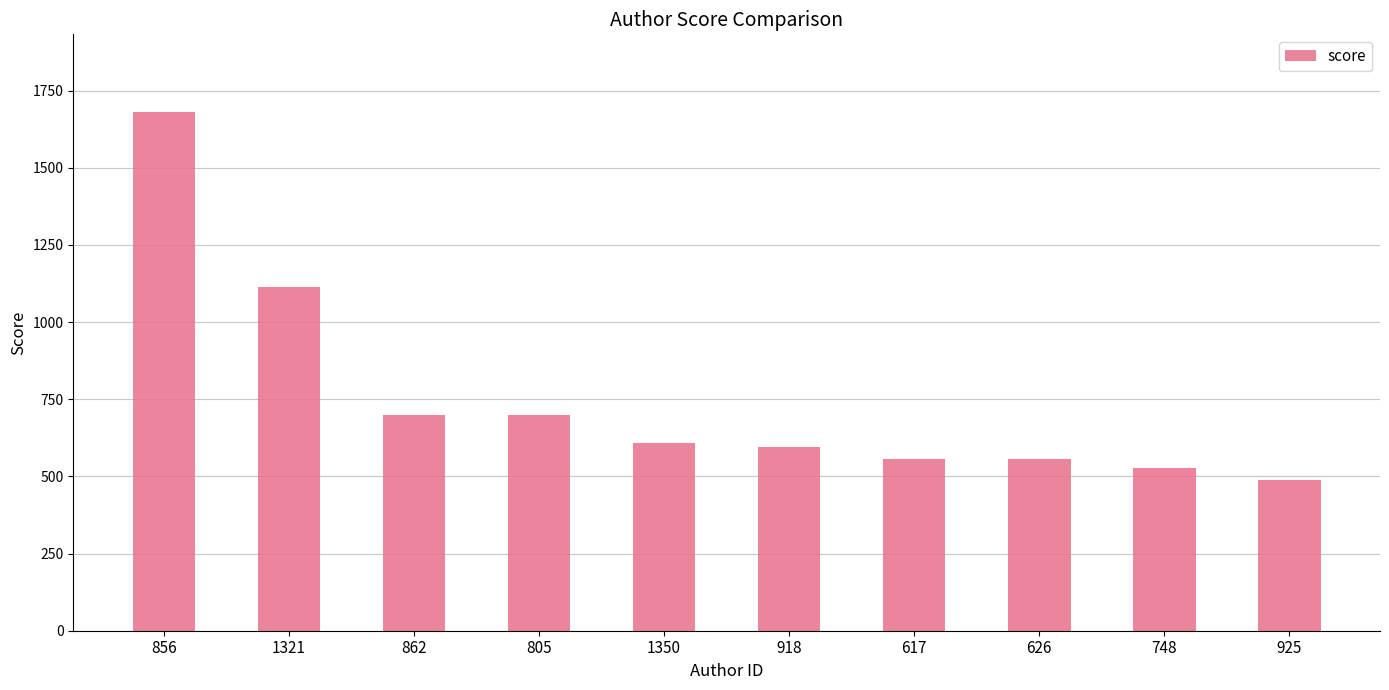

Is it true that the value at 617 is 732.4?

False